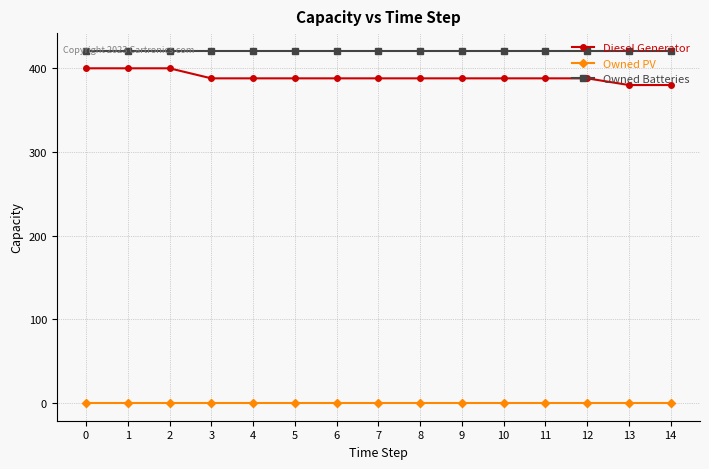

What is the minimum value for Owned Batteries?

421.0